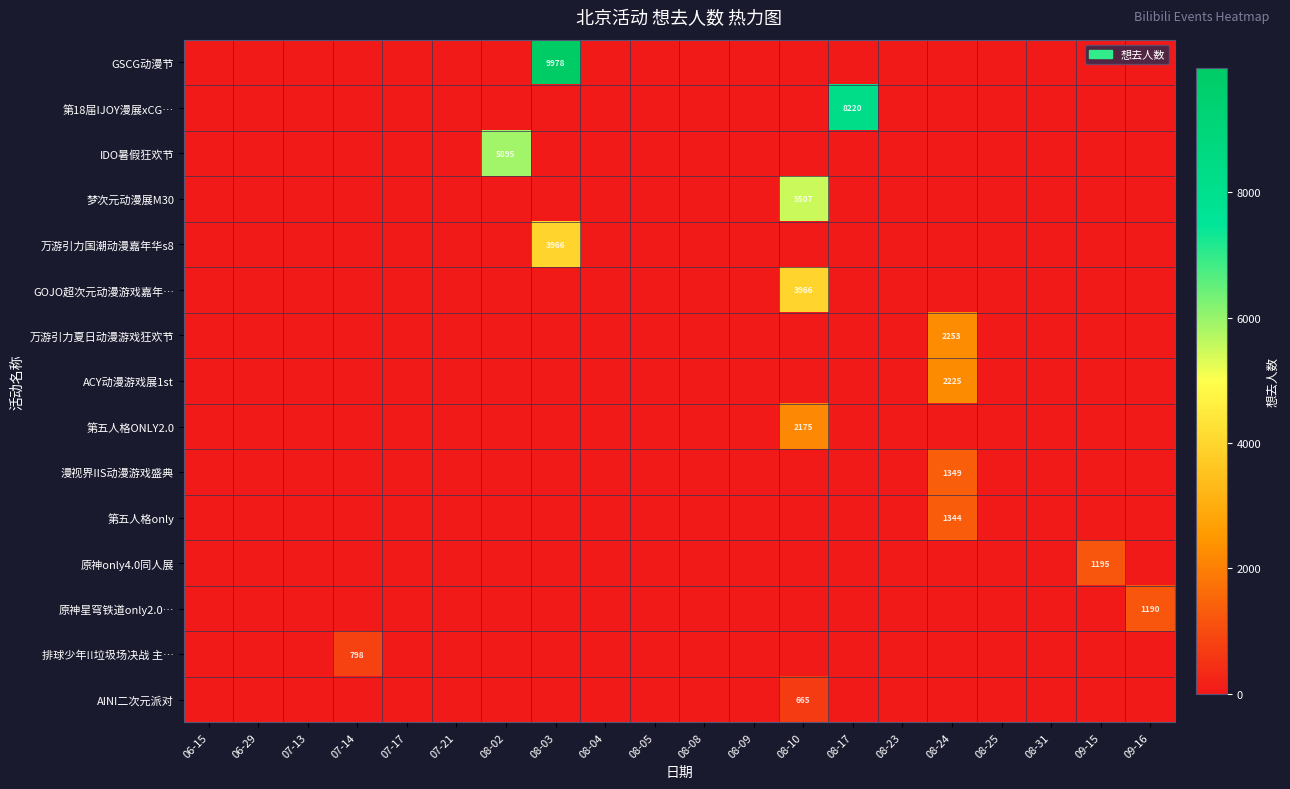

The value of 第五人格ONLY2.0 at 07-17 is -1167. True or false?

False